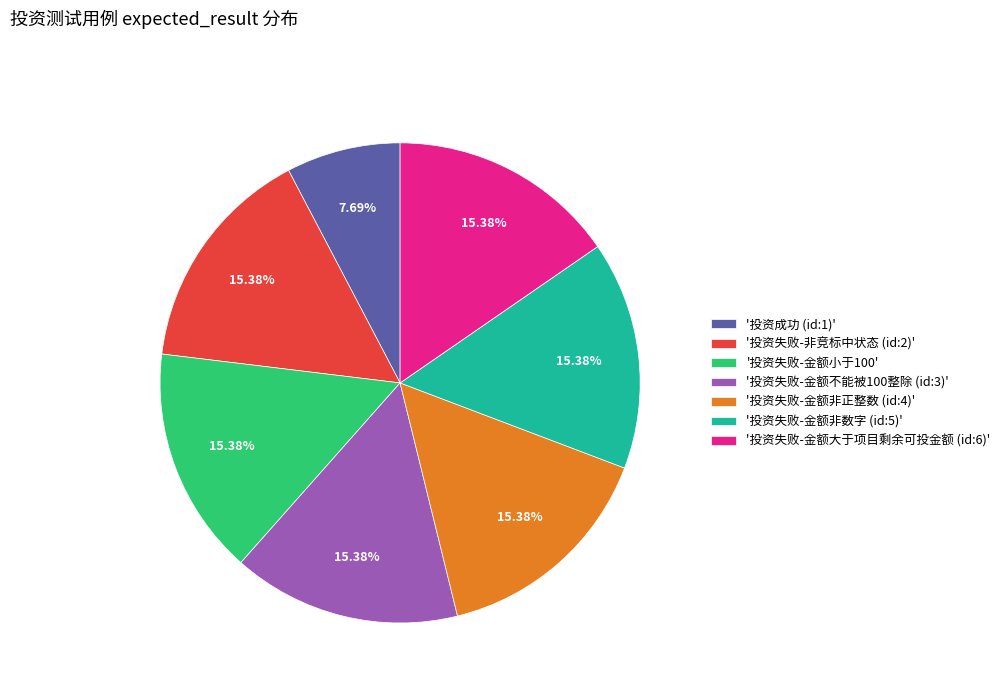

Do '投资失败-金额非数字 (id:5)' and '投资失败-非竞标中状态 (id:2)' together represent more than half of the pie?

No